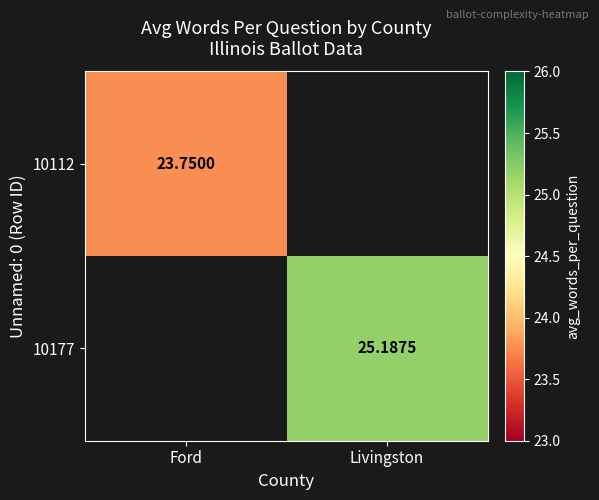

What is the approximate value of 10177 at Livingston?

25.2